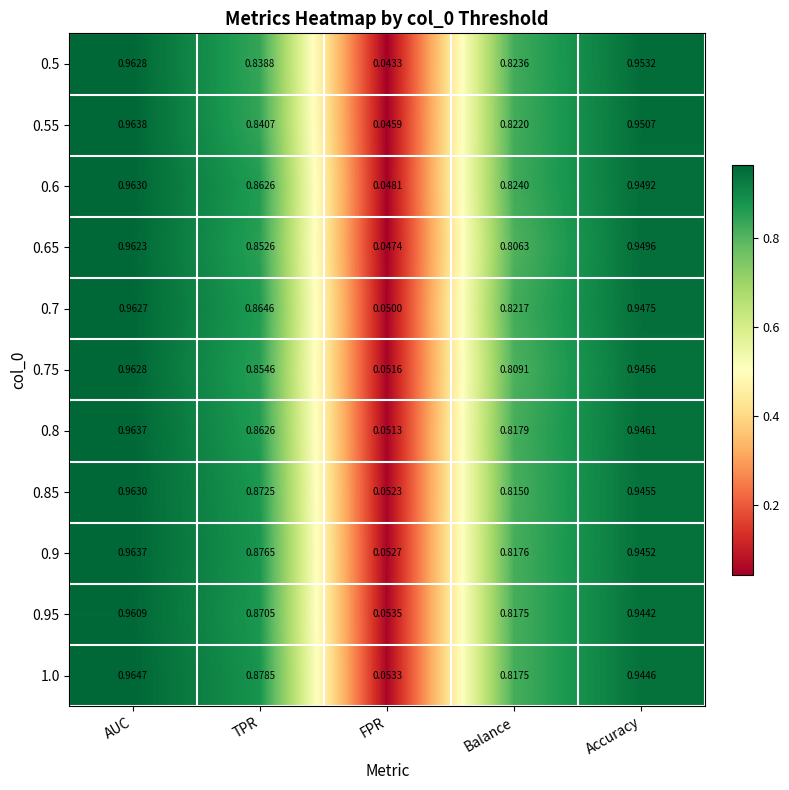

How many categories are shown in the chart?

5